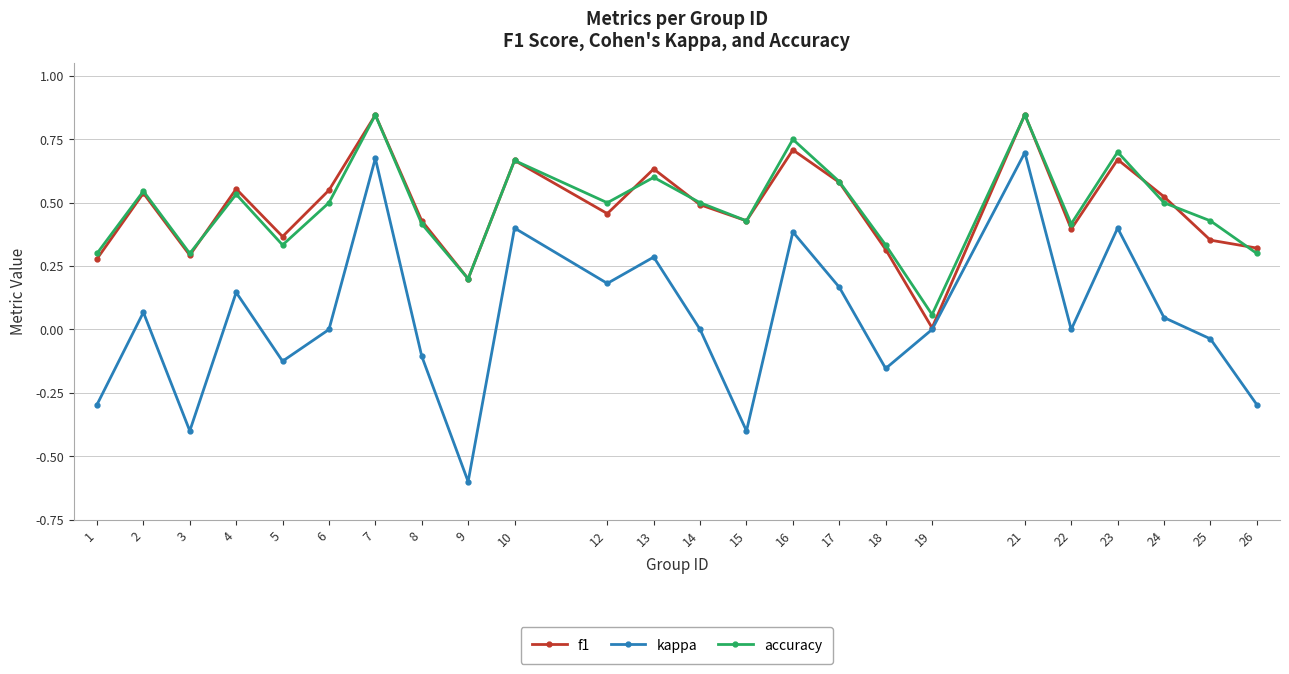

Is the value of f1 at 4 greater than the value of kappa at 10?

Yes